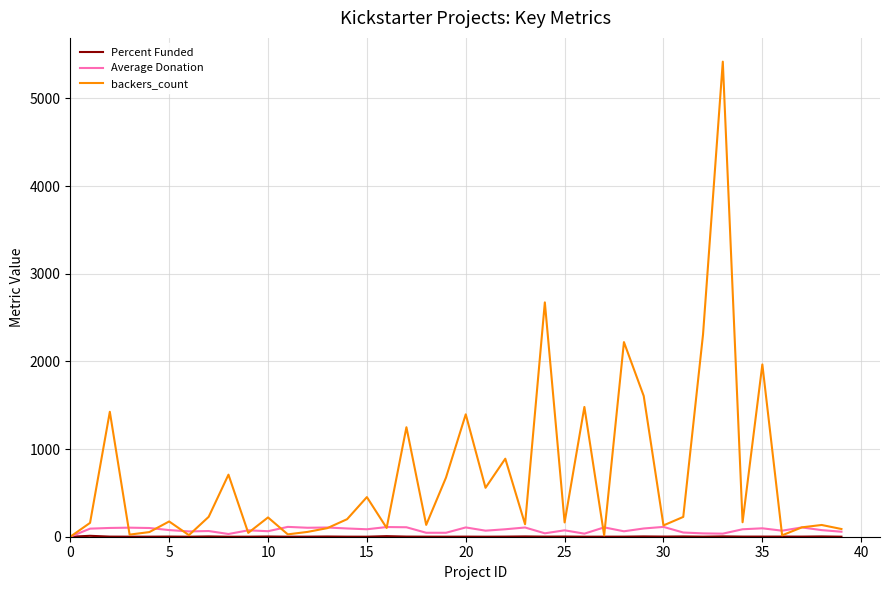

What is the greatest value displayed?

5419.0